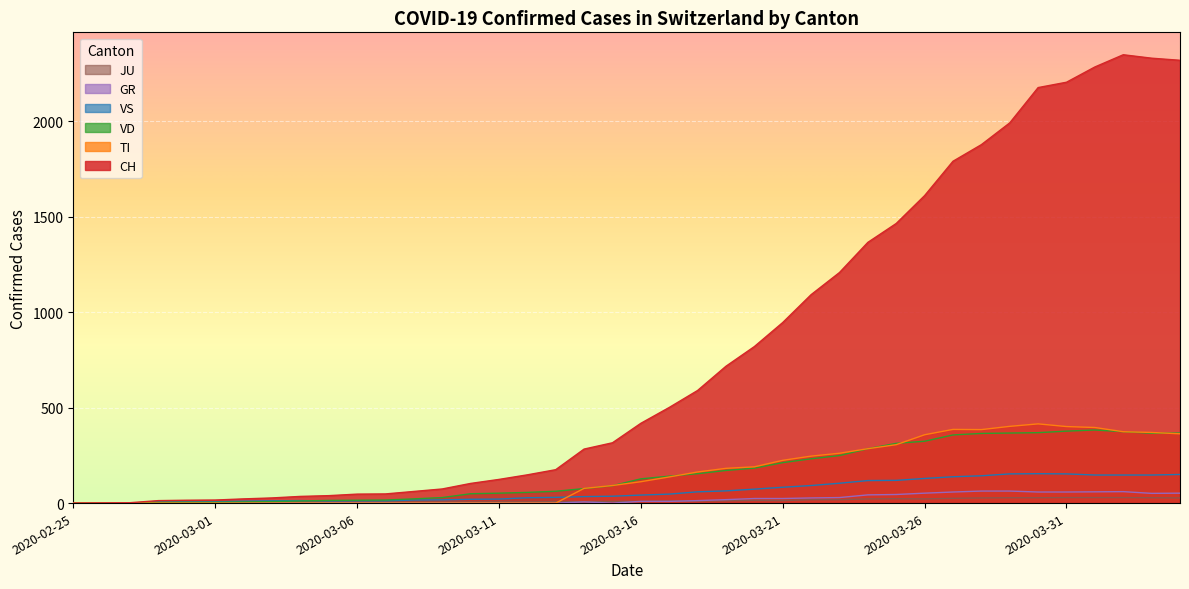

How many data points in GR are less than 9?

20